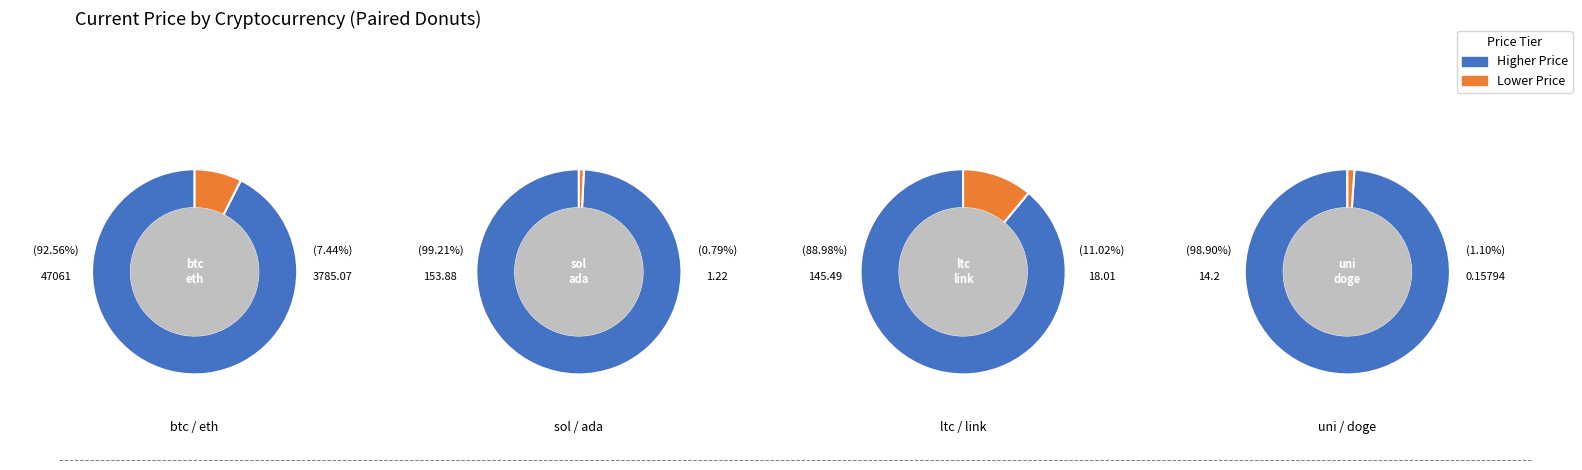

How many slices are in this pie chart?

8